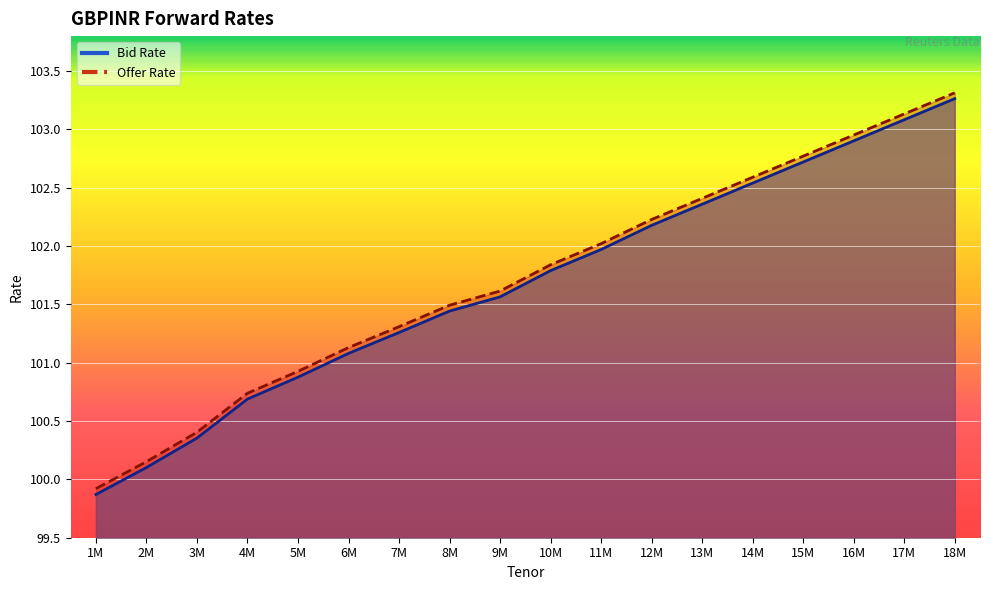

How many data points in Offer Rate are above 101?

13